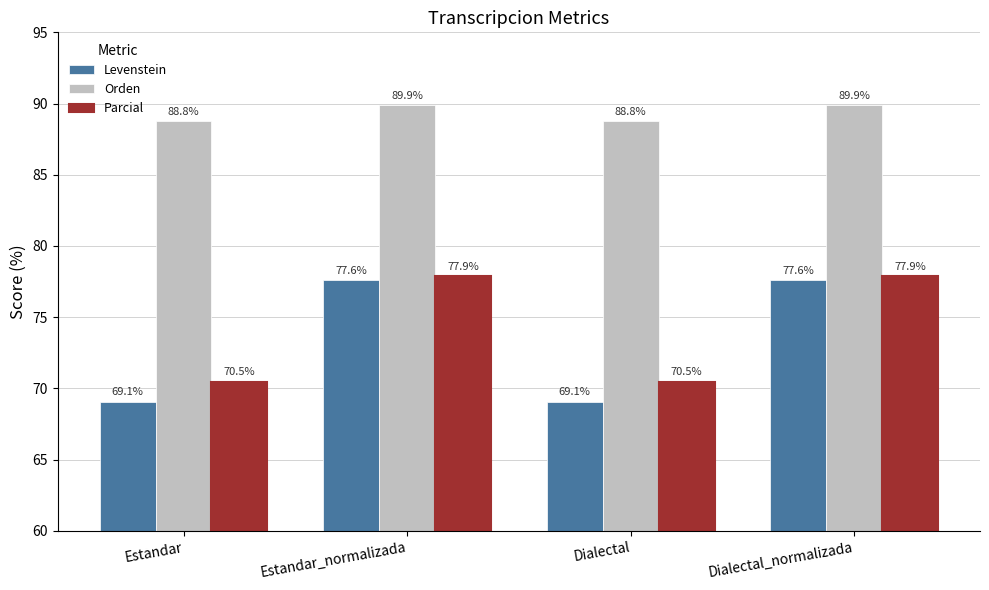

The Levenstein series shows 77.6 at Dialectal_normalizada. True or false?

True